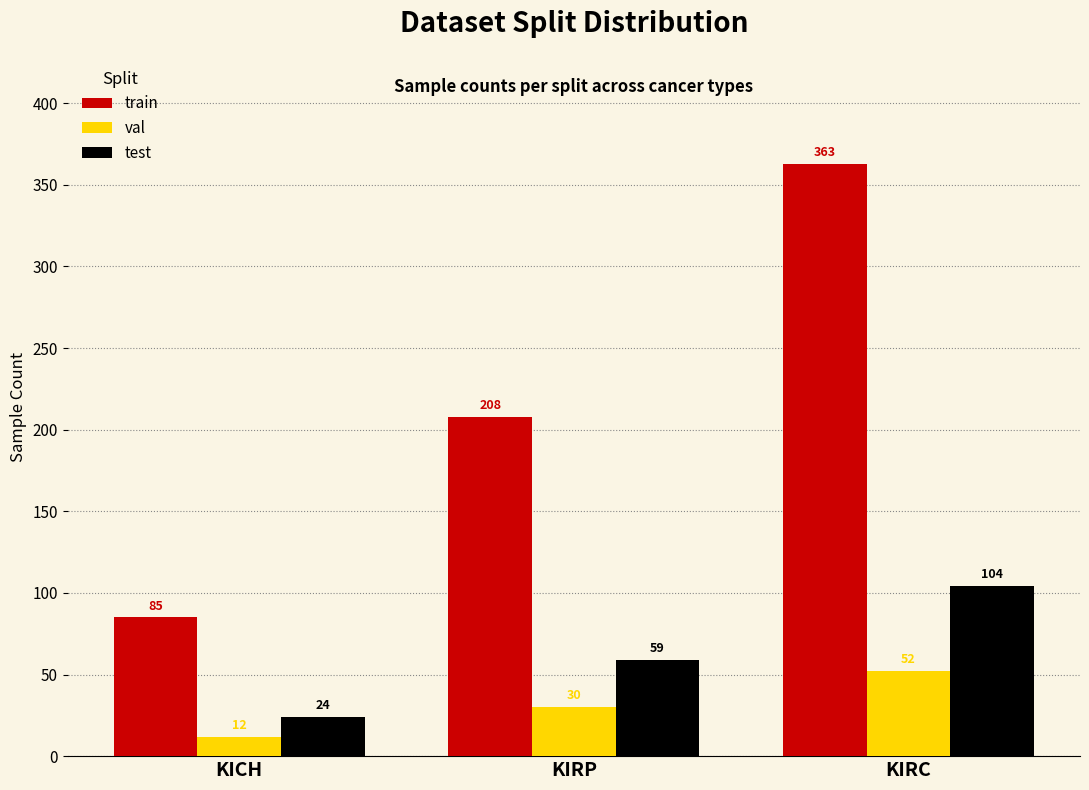

Count the val values in the range 12 to 52.

3